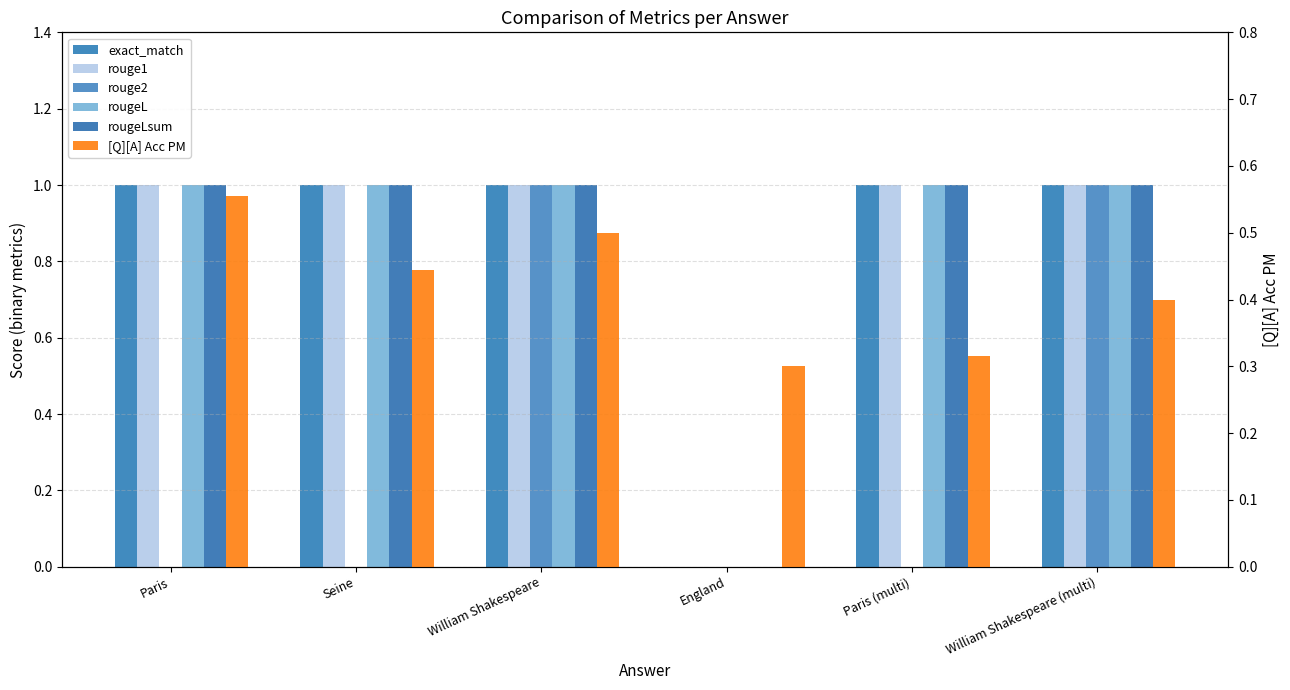

Rank the categories by exact_match value from highest to lowest.

Paris, Seine, William Shakespeare, Paris (multi), William Shakespeare (multi), England